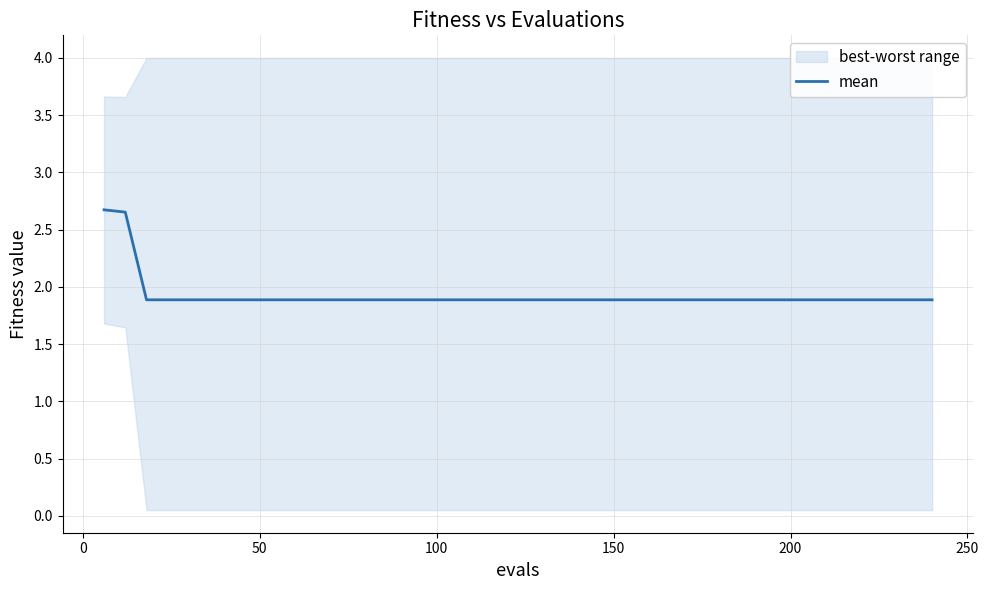

Reading right to left, transcribe all the data shown in this chart.

1.9	1.9	1.9	1.9	1.9	1.9	1.9	1.9	1.9	1.9	1.9	1.9	1.9	1.9	1.9	1.9	1.9	1.9	1.9	1.9	1.9	1.9	1.9	1.9	1.9	1.9	1.9	1.9	1.9	1.9	1.9	1.9	1.9	1.9	1.9	1.9	1.9	1.9	2.7	2.7